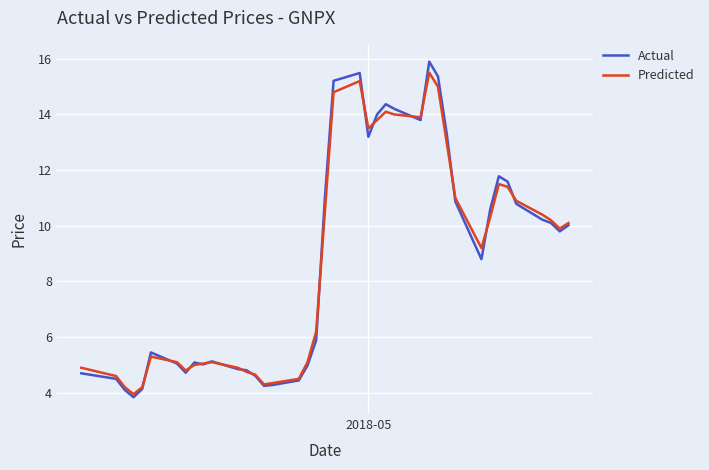

What is the maximum value for Predicted?

15.5